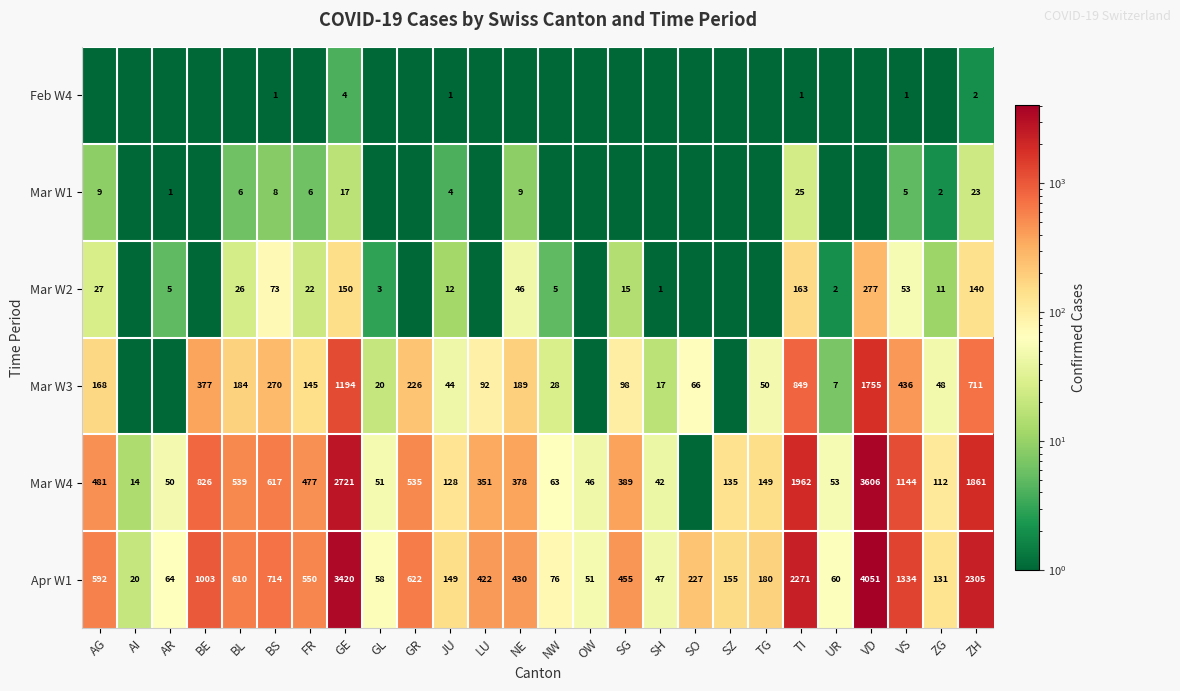

At how many categories does at least one series exceed 3340?

2